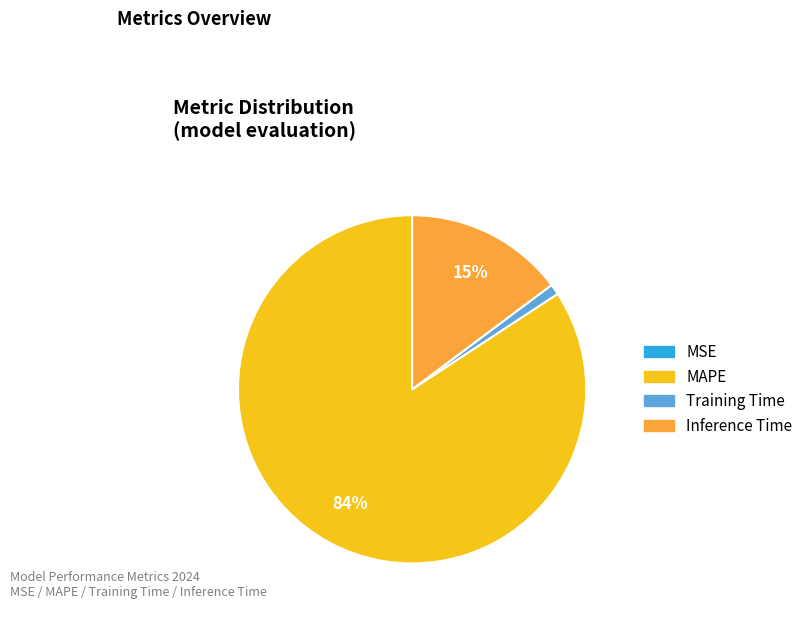

What is the largest slice in the pie chart?

MAPE